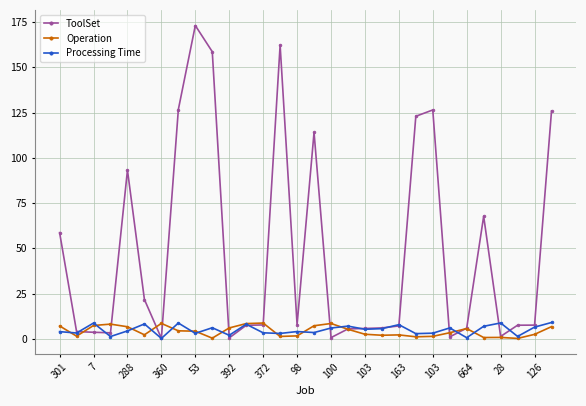

Which series has the largest range (max minus min)?

ToolSet